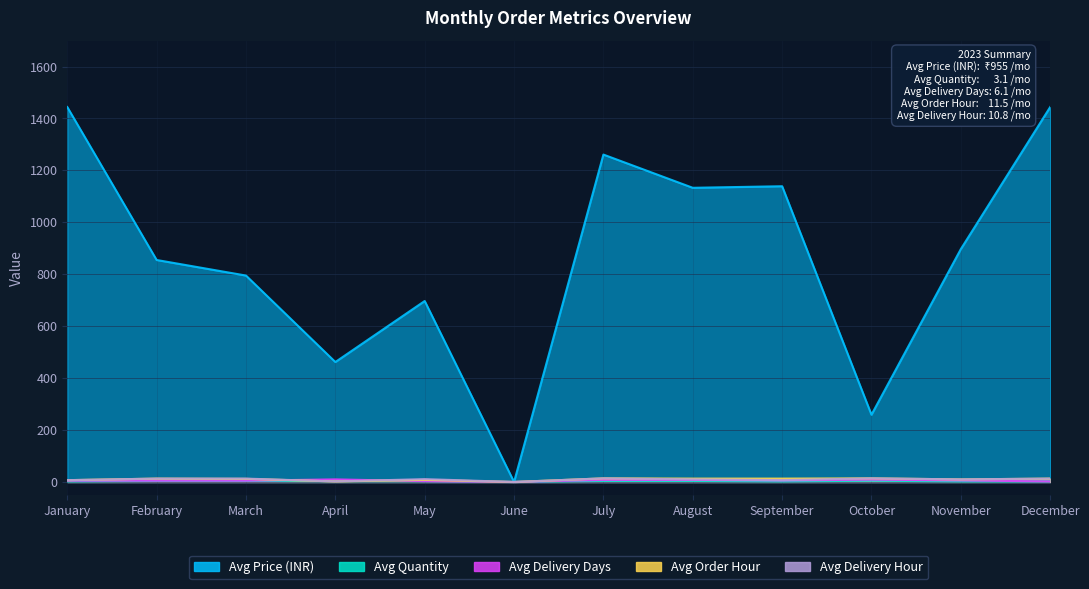

At how many categories does at least one series exceed 1104?

5